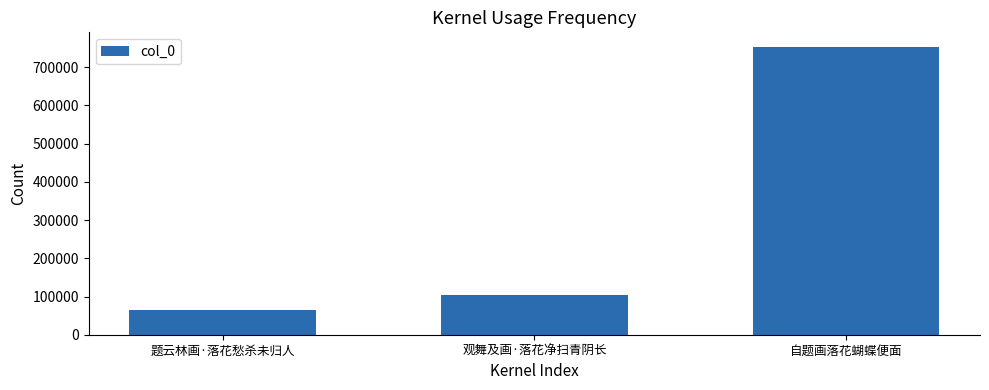

Is it true that the value at 题云林画·落花愁杀未归人 is 65548?

True